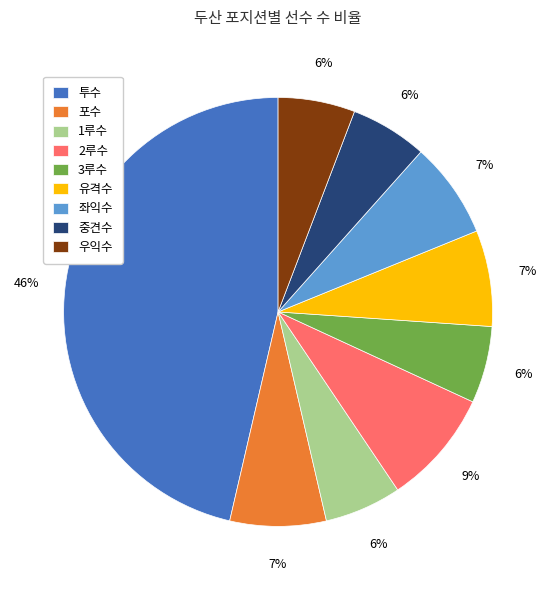

Which category has the biggest portion of the pie?

투수